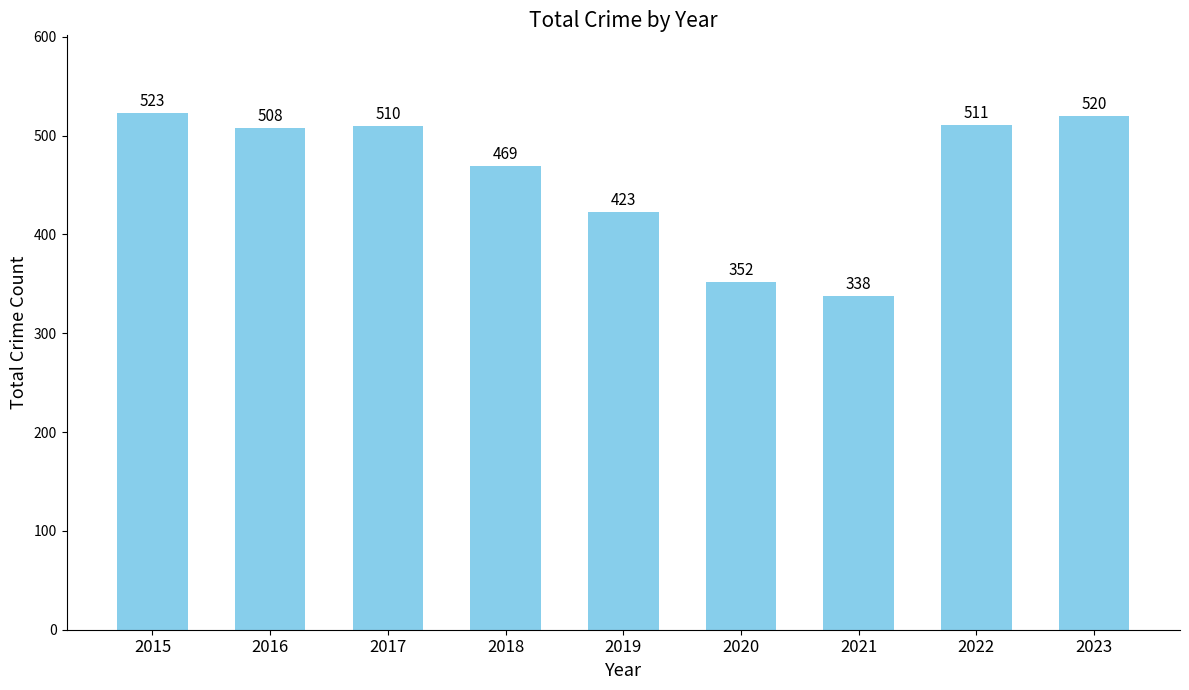

How many categories are shown in the chart?

9